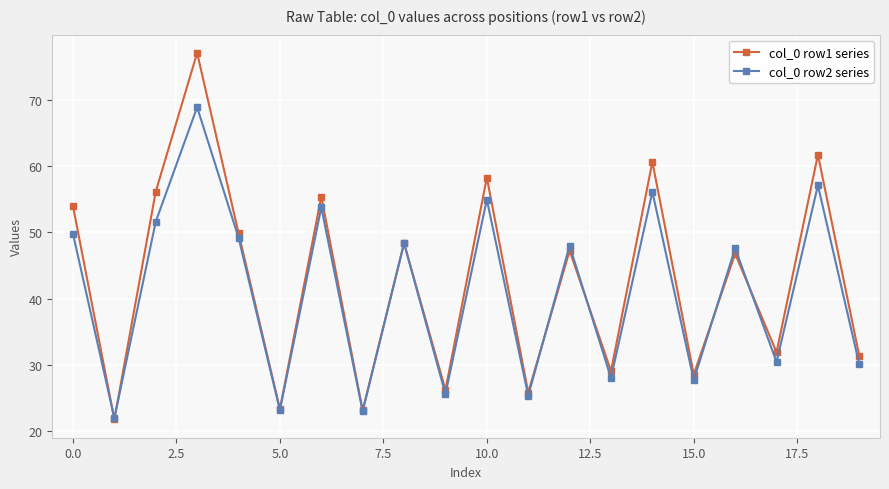

What is the difference between the maximum and minimum values in the col_0 row2 series series?

47.0